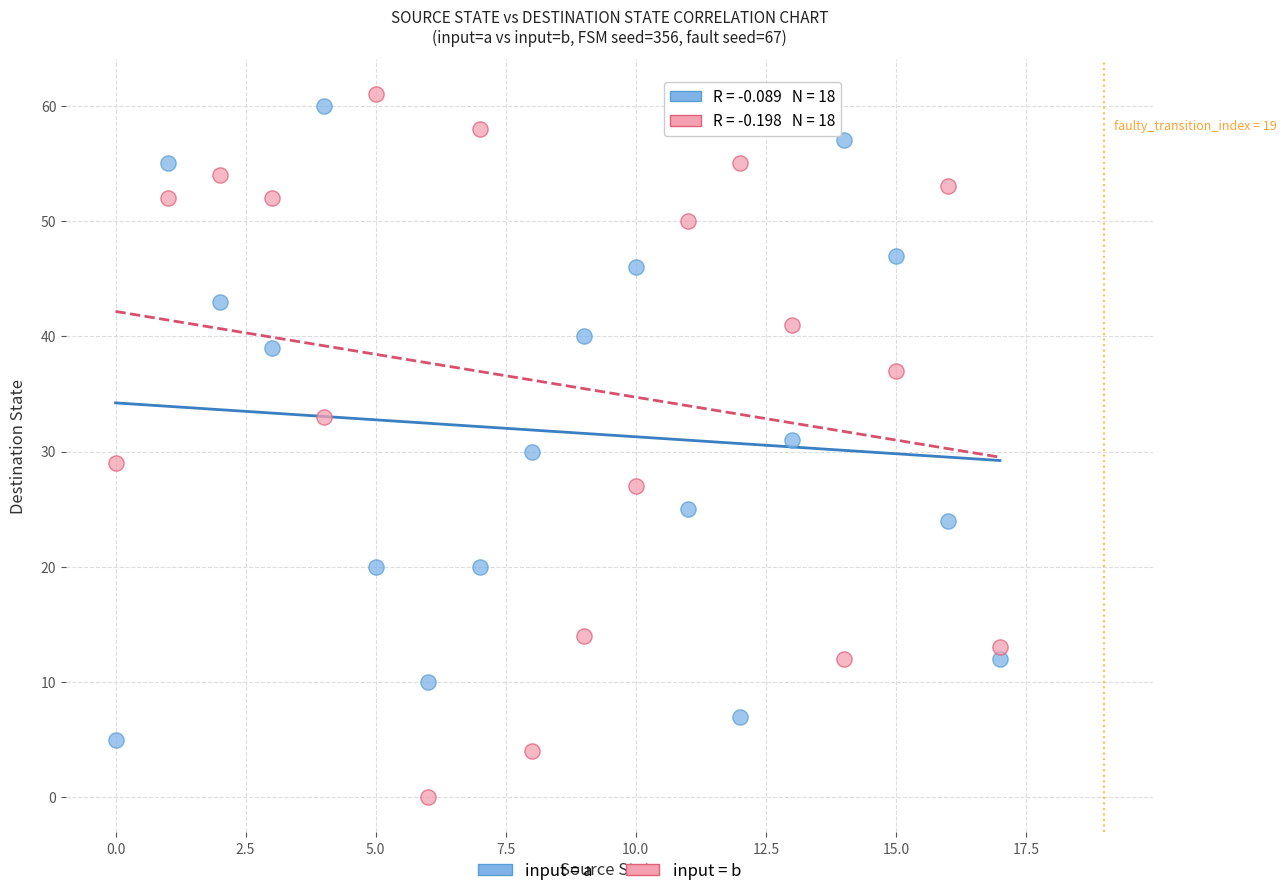

What are all the series names shown in the legend?

input = a, input = b